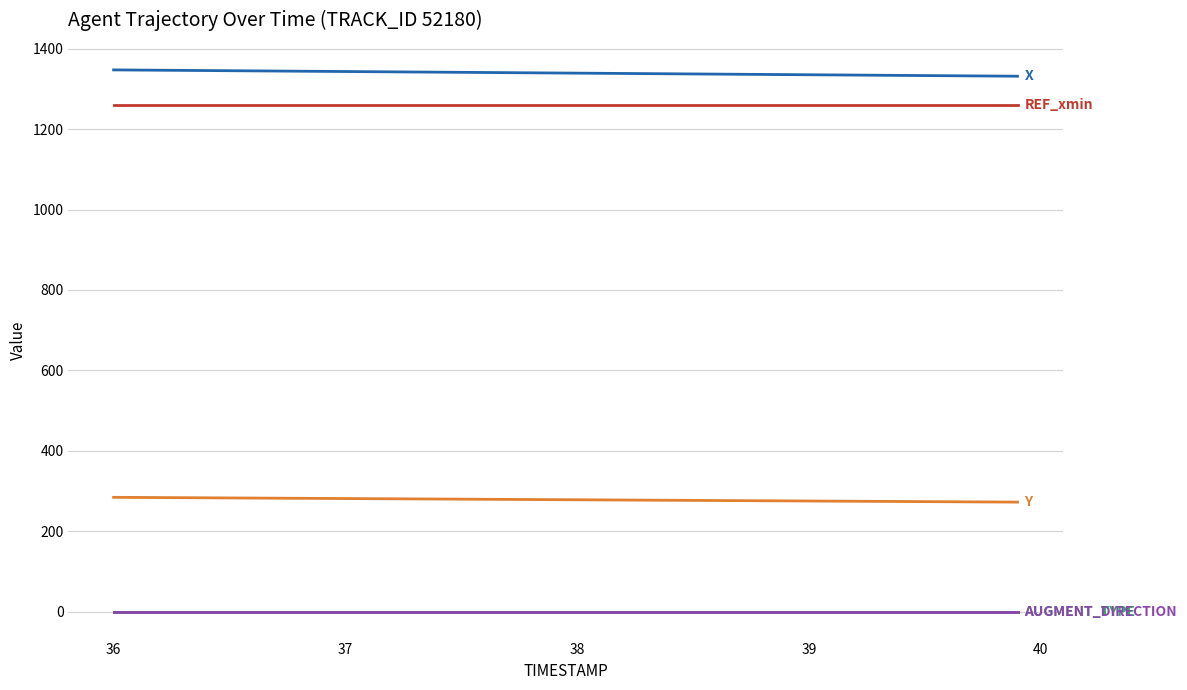

Does the chart have visible grid lines?

Yes